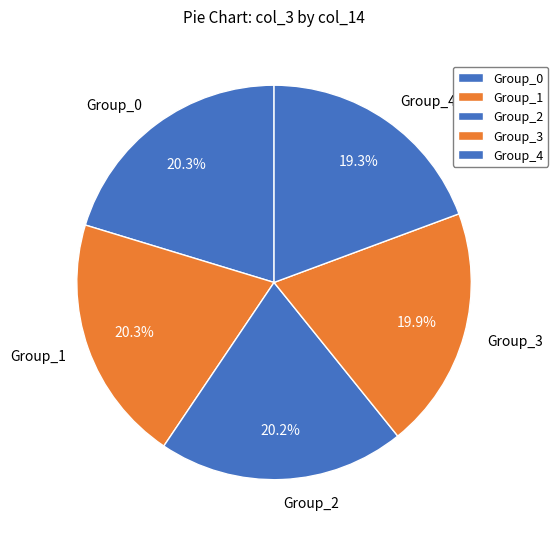

How much of the chart is everything except Group_2?

79.8%